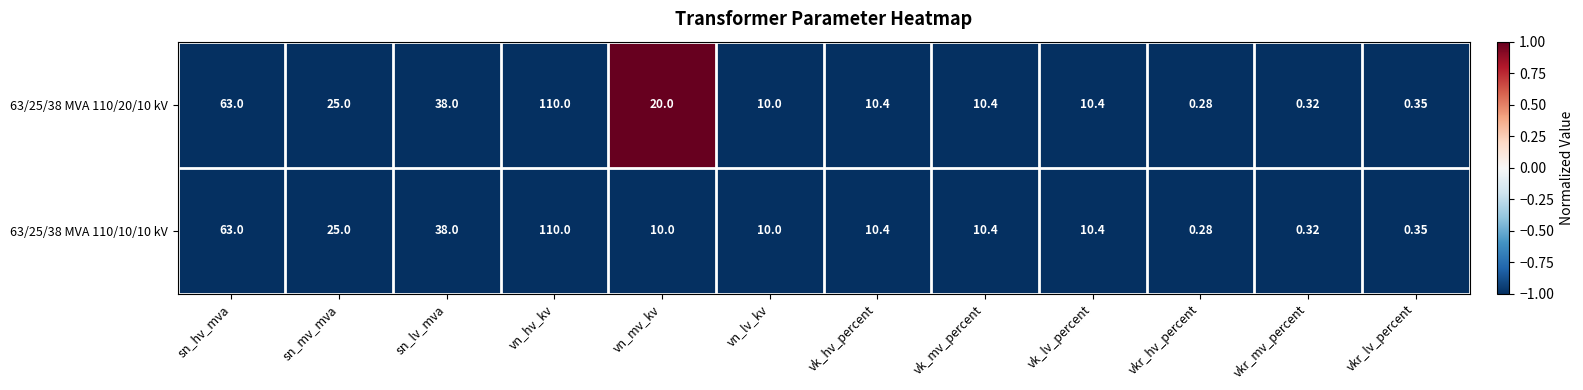

Where is 63/25/38 MVA 110/20/10 kV nearest to the value 55?

sn_hv_mva